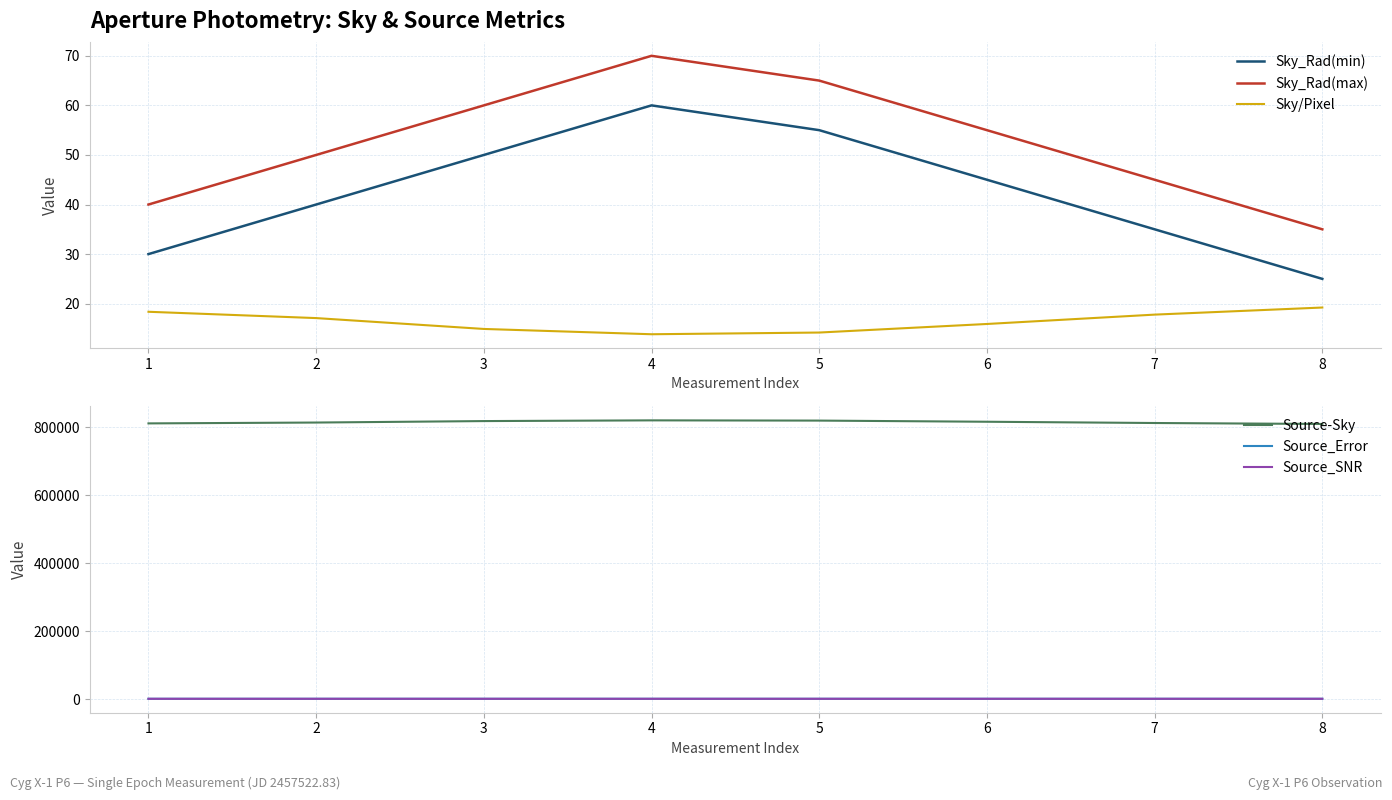

At which label does Source_SNR reach its minimum?

8